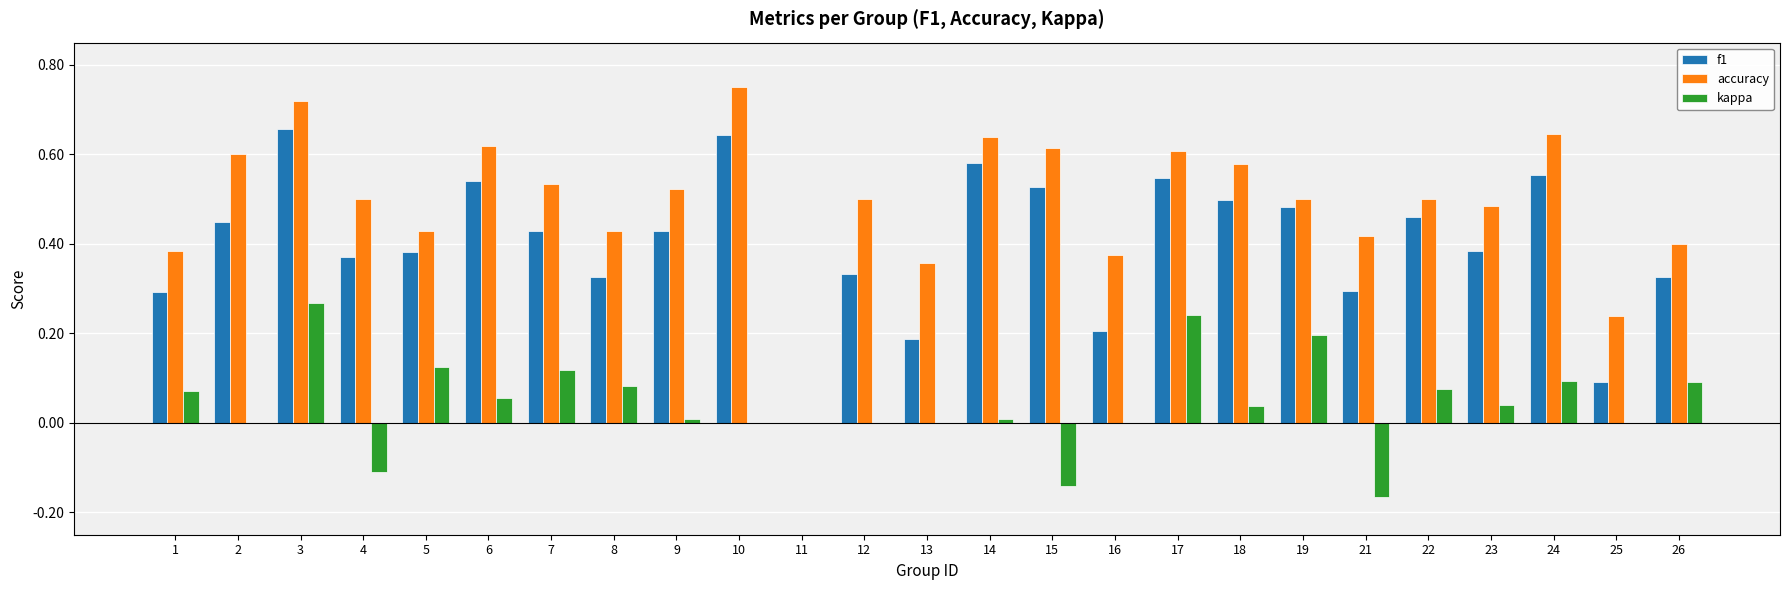

What is the total value across all series at 18?

1.1